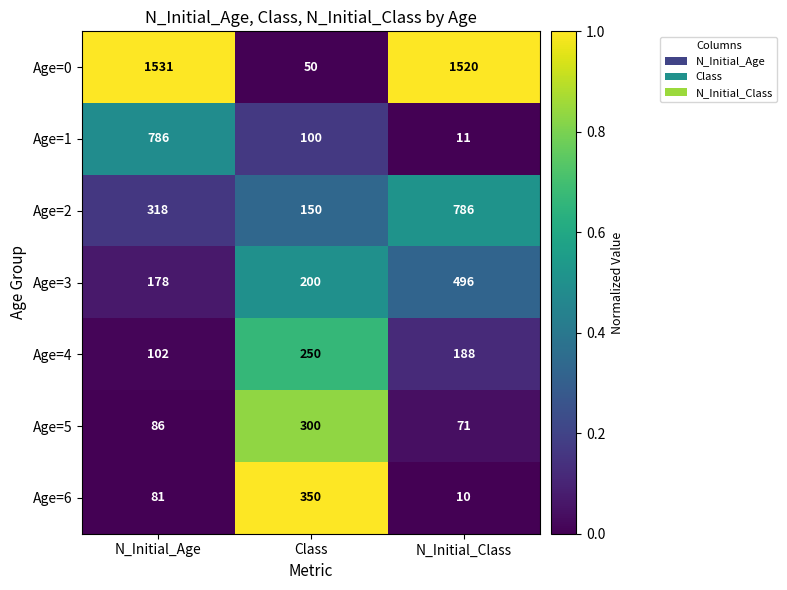

Is it true that Age=6 equals 81 at N_Initial_Age?

True